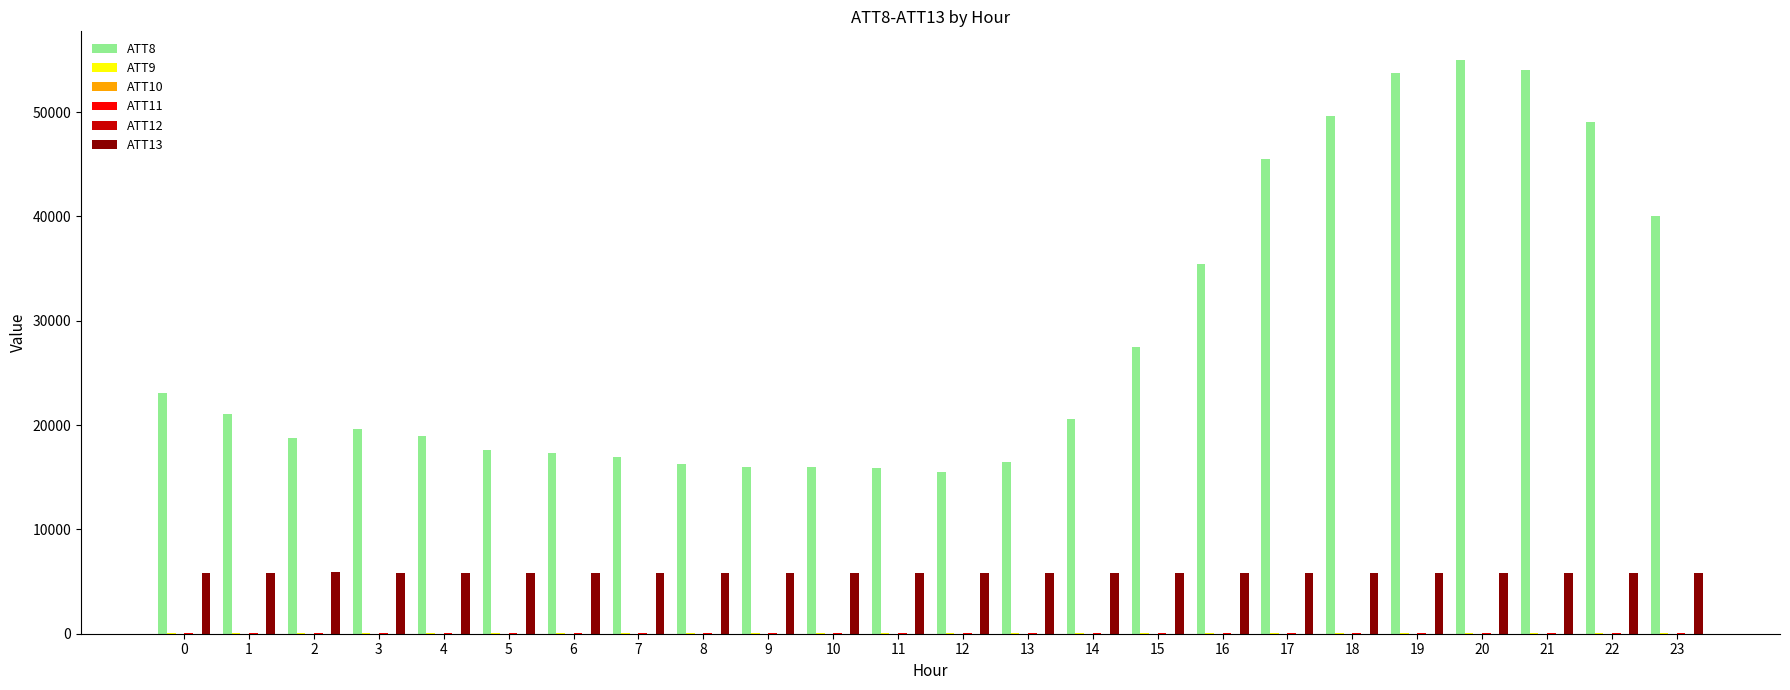

Is it true that ATT8 equals 15500.0 at 12?

True